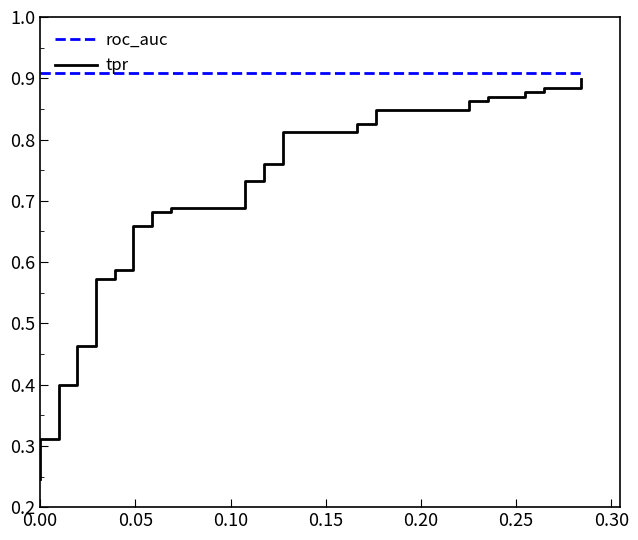

How many tpr values are between 0 and 1?

40